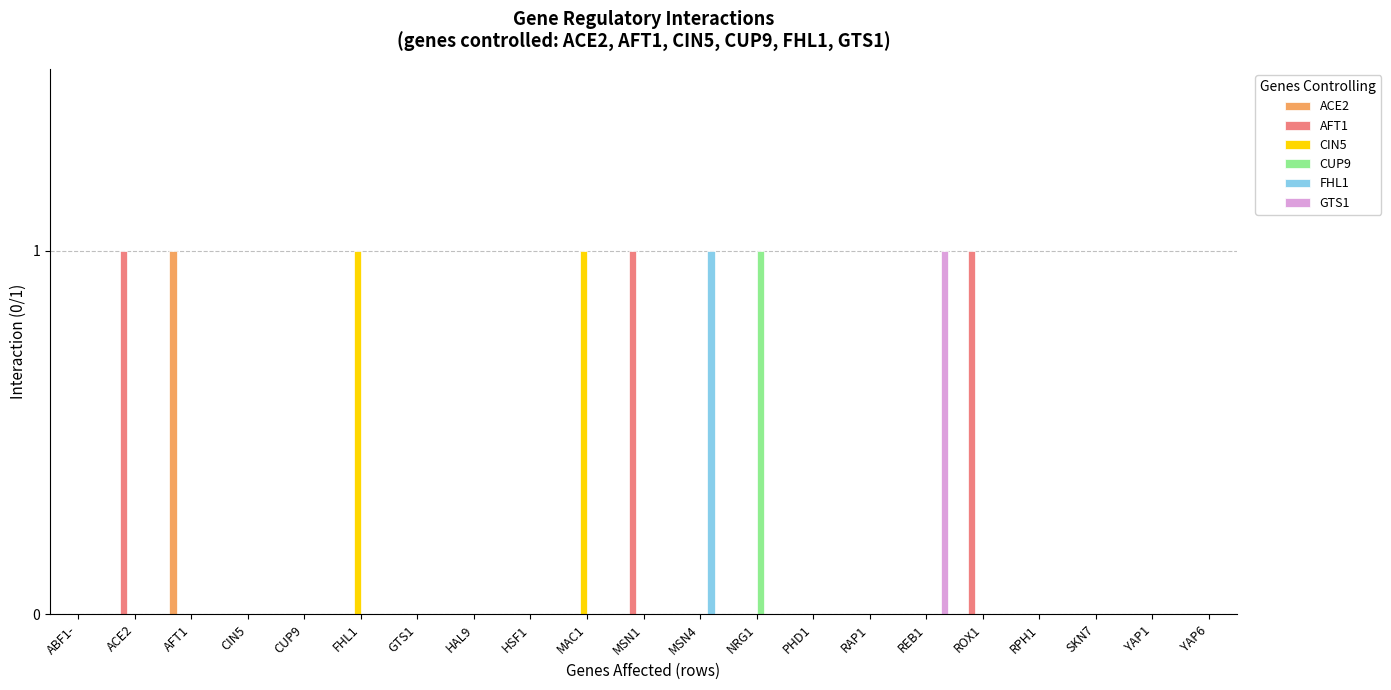

Is it true that GTS1 equals 0 at FHL1?

True